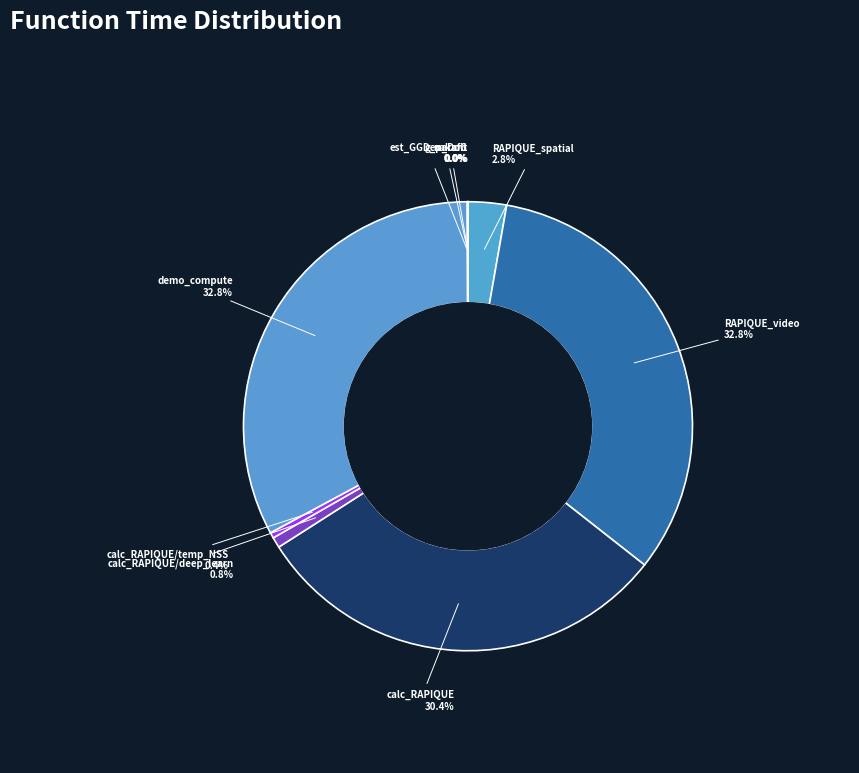

Does demo_compute represent more than half of the total?

No